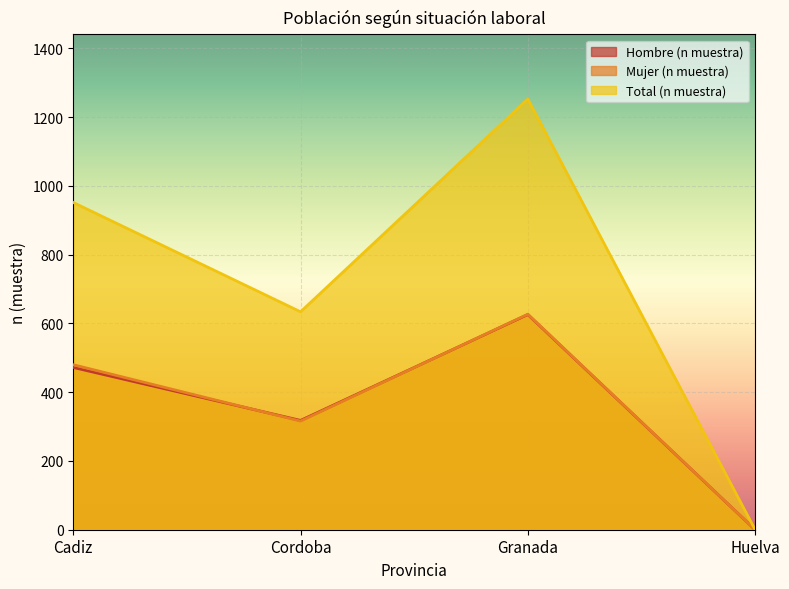

At which category does Hombre (n muestra) reach its first local peak?

Granada